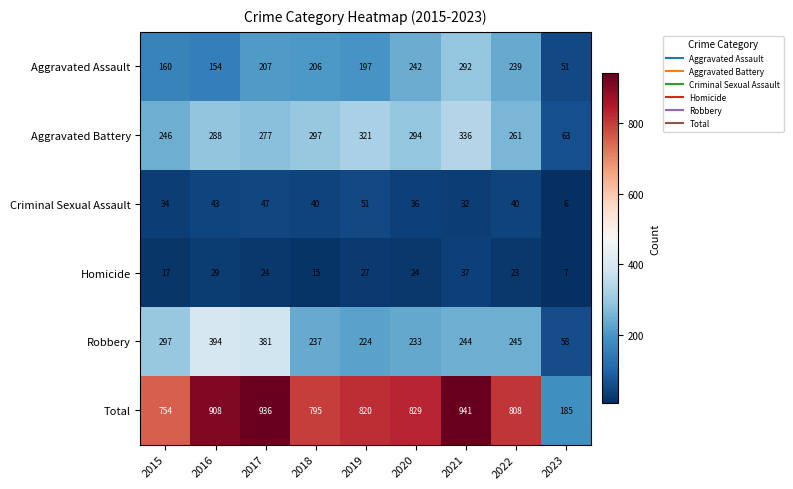

What is the difference between the maximum and minimum values in the Robbery series?

336